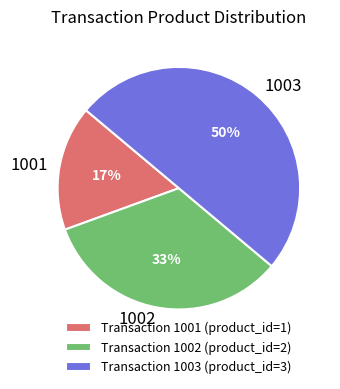

To the nearest percent, what is the difference between the largest and smallest slice percentages?

33%